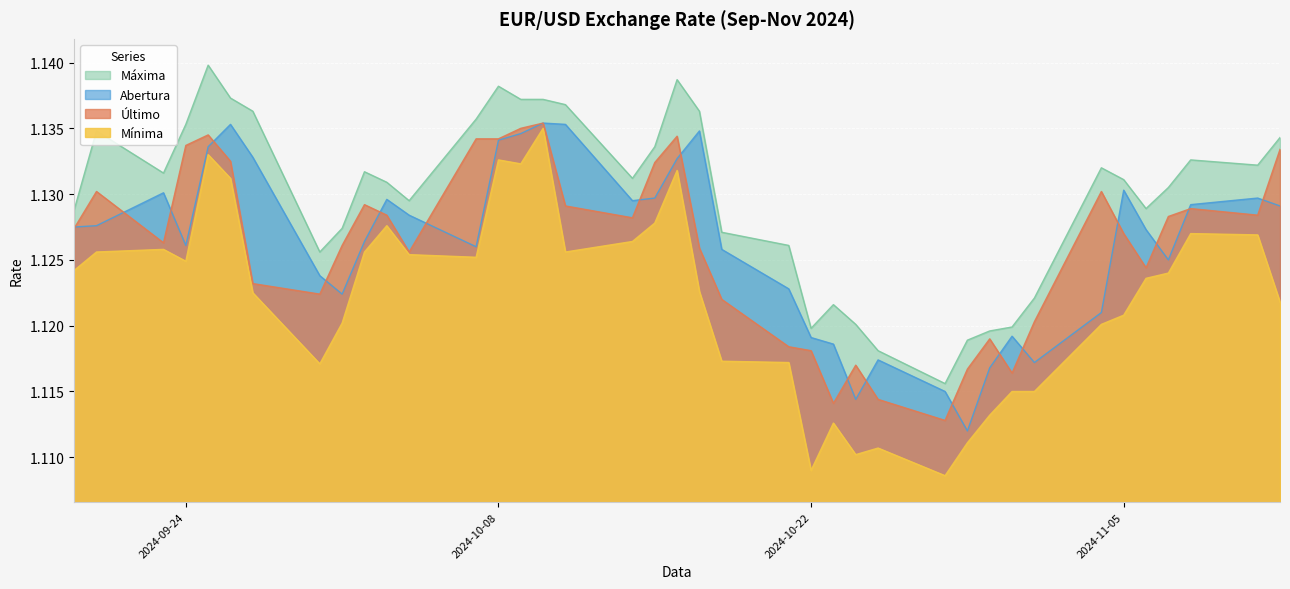

The Abertura series shows 1.1 at 2024-10-24. True or false?

True